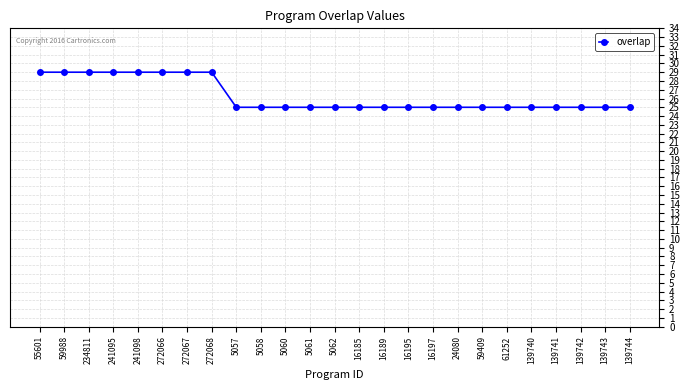

What is the sum of all values?

657